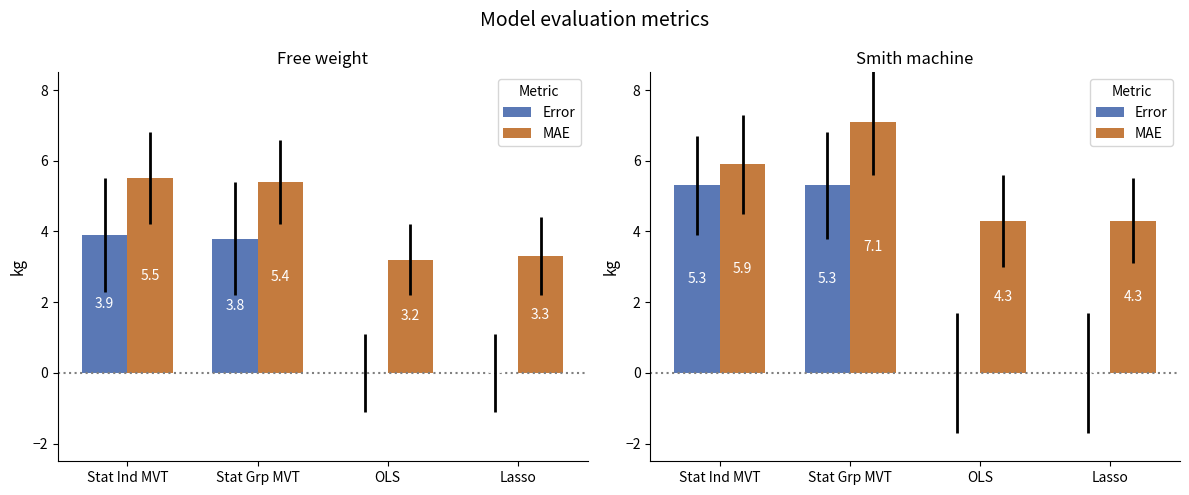

Is it true that MAE equals 3.2 at Stat Ind MVT?

False